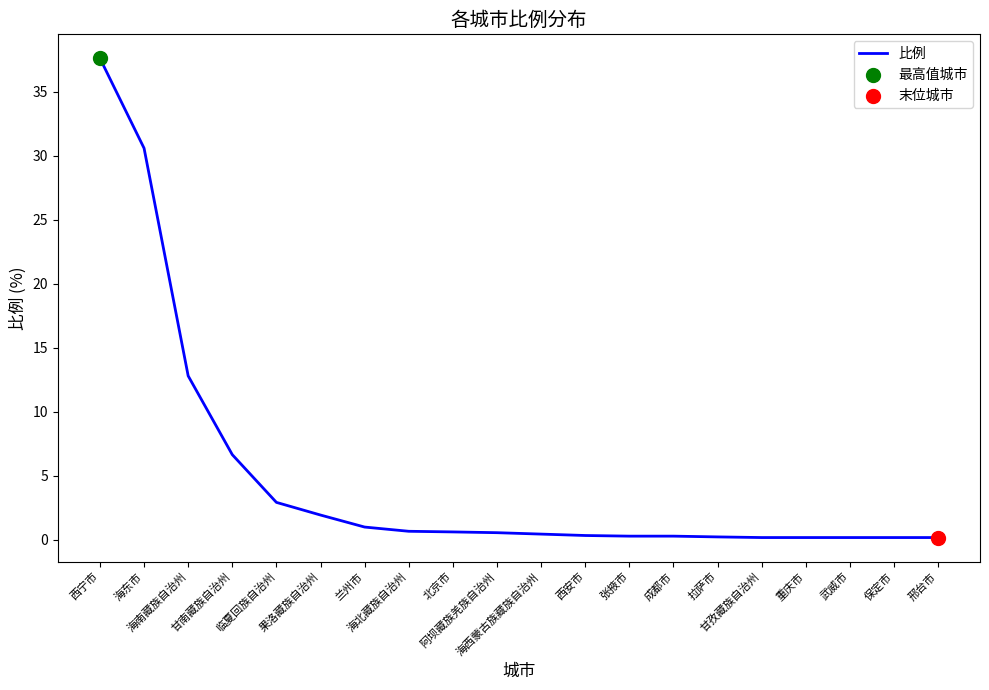

What is the difference between the maximum and minimum values?

37.5